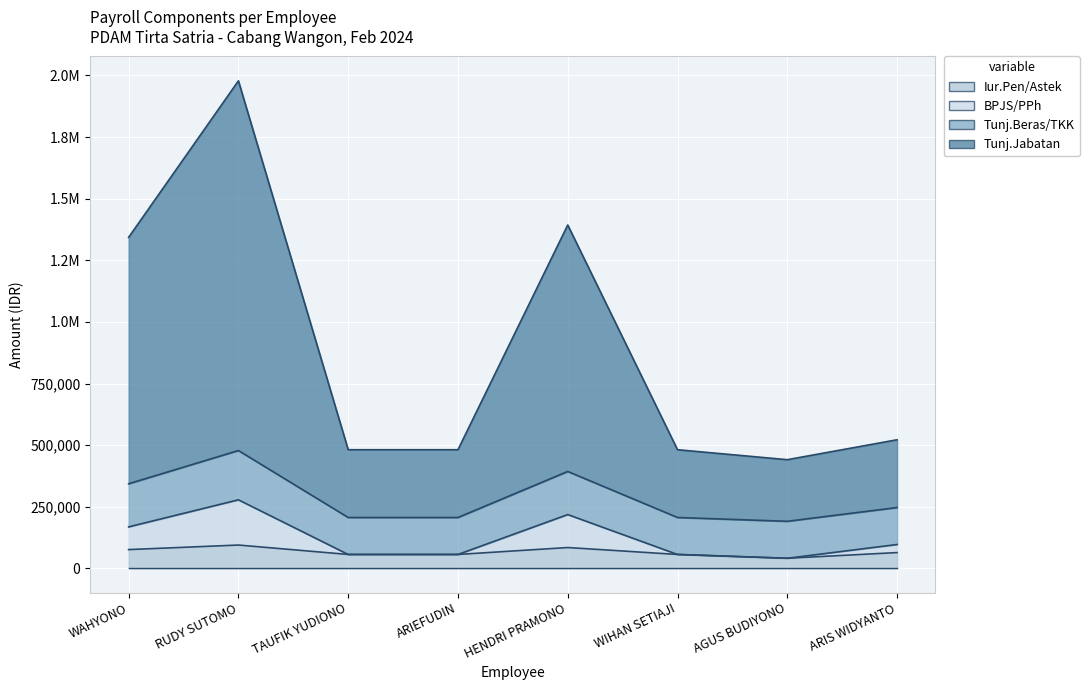

What are all the series names shown in the legend?

Iur.Pen/Astek, BPJS/PPh, Tunj.Beras/TKK, Tunj.Jabatan